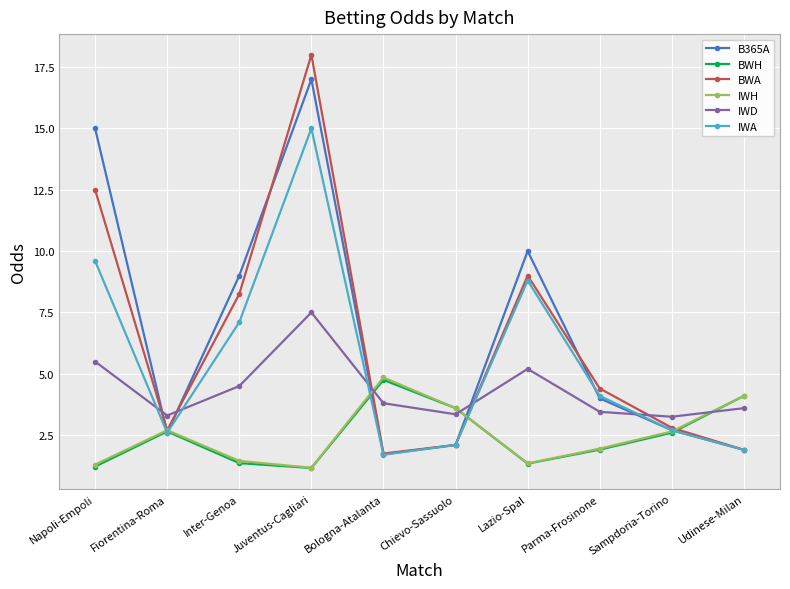

Does the chart have visible grid lines?

Yes